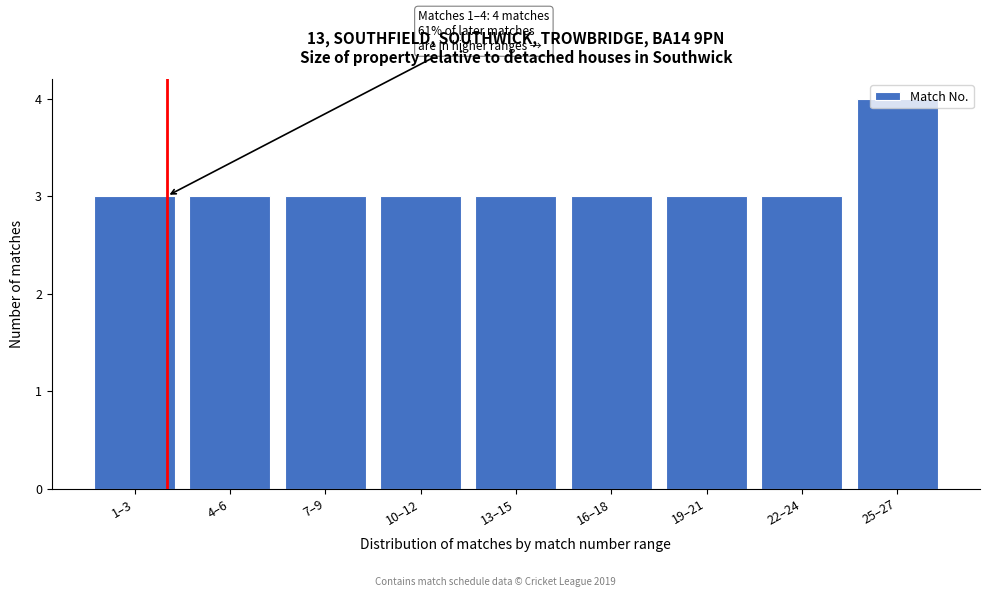

What is the value of the 7th bar from the left?

3